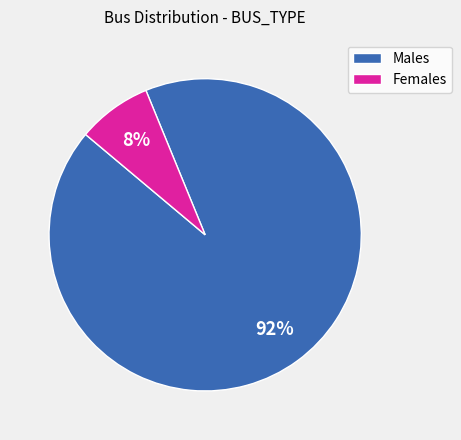

To the nearest percent, what is the average slice percentage?

50%